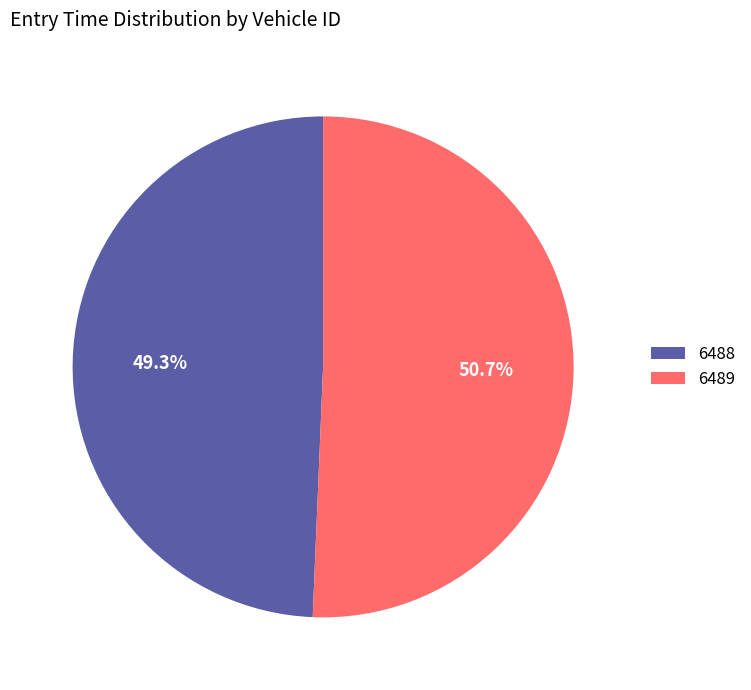

Between 6488 and 6489, which is larger?

6489